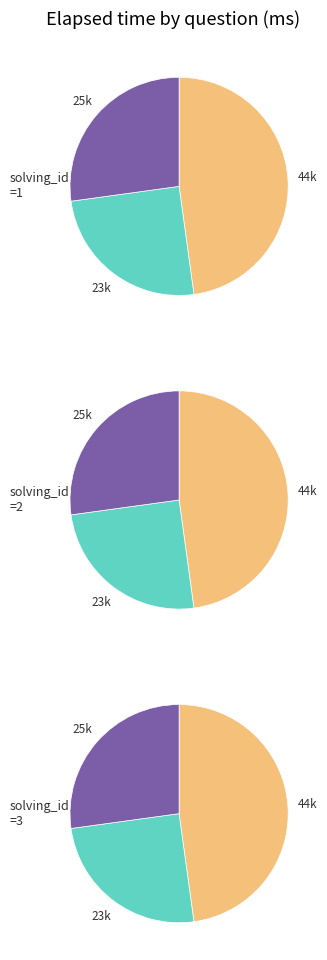

To the nearest percent, what percentage of the pie is 3?

33%